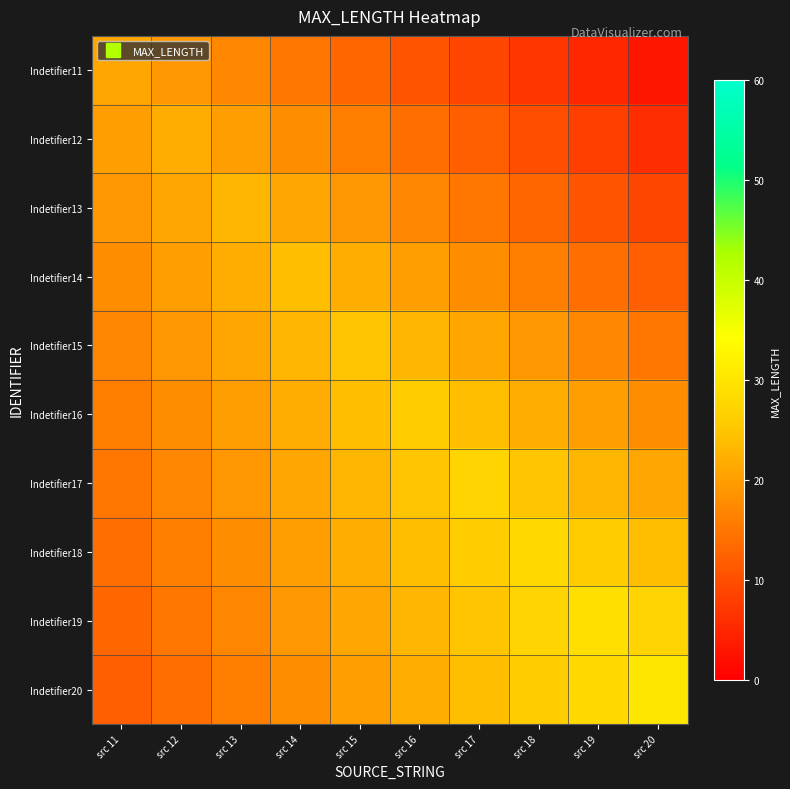

What is the total value across all series at src 12?

181